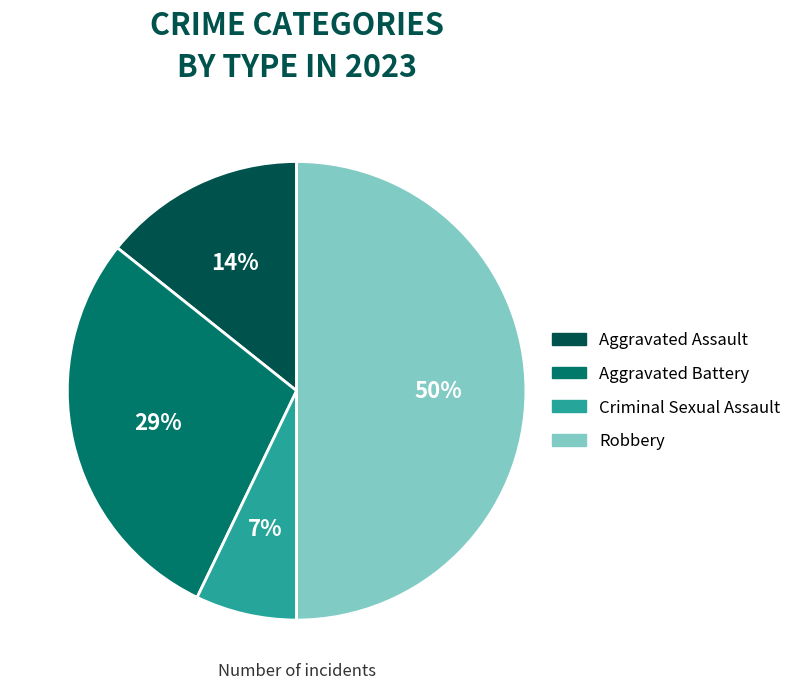

How many slices are in this pie chart?

4